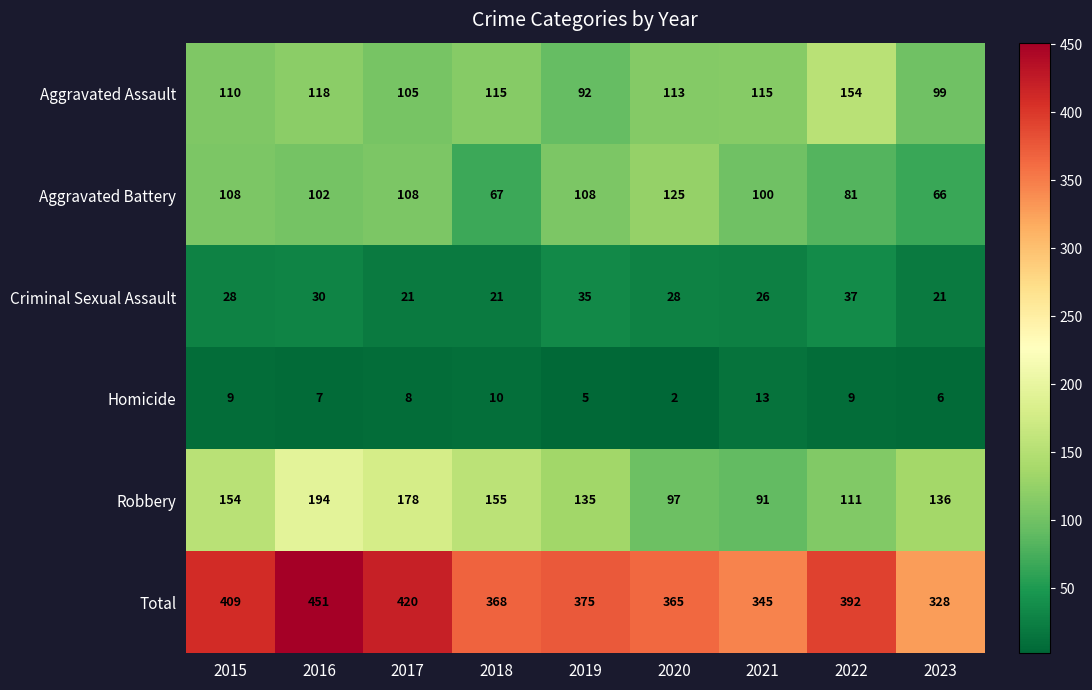

Rank the series by their maximum value, from lowest to highest.

Homicide, Criminal Sexual Assault, Aggravated Battery, Aggravated Assault, Robbery, Total